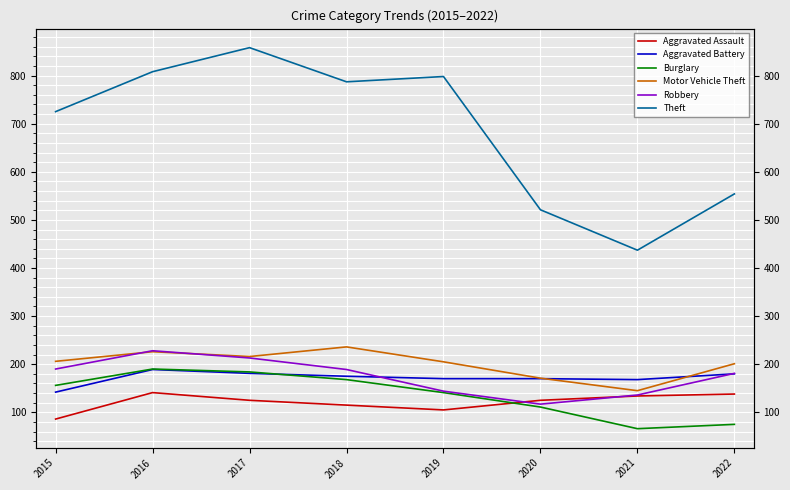

What is the spread (max minus min) of values at 2021?

371